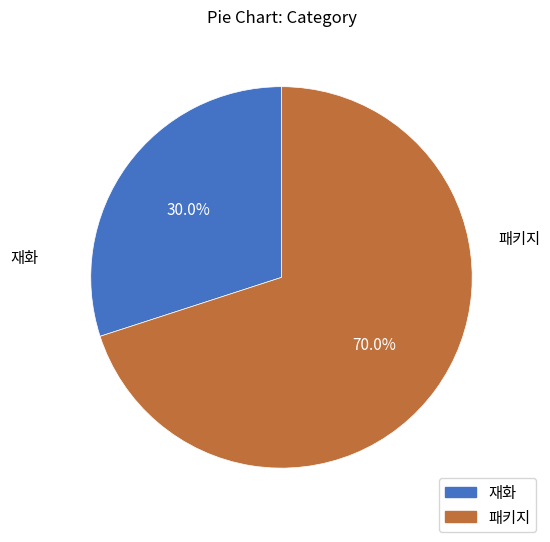

True or false: 재화 accounts for 30% of the total.

True